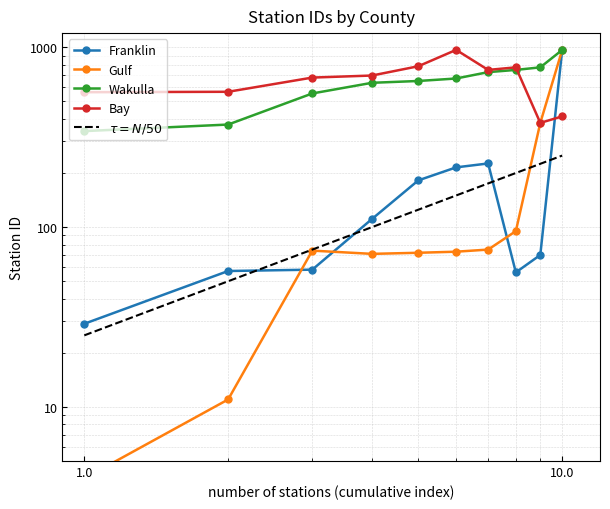

What is the highest value of the Bay series?

968